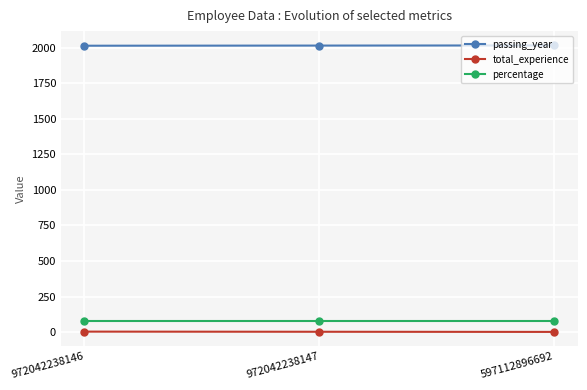

What is the total value across all series at 972042238146?

2093